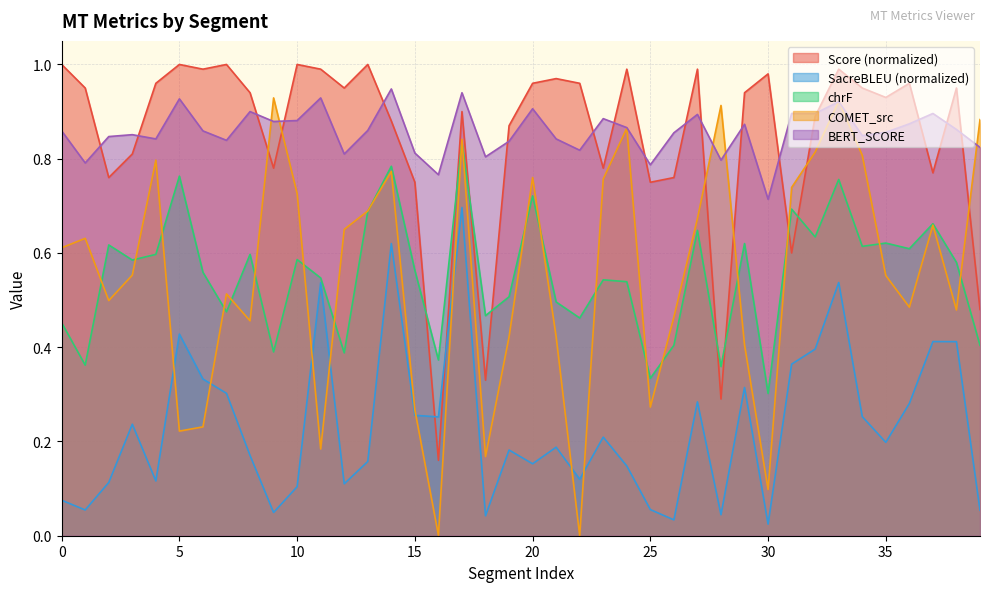

What is the difference between the highest and lowest values at 18?

0.8